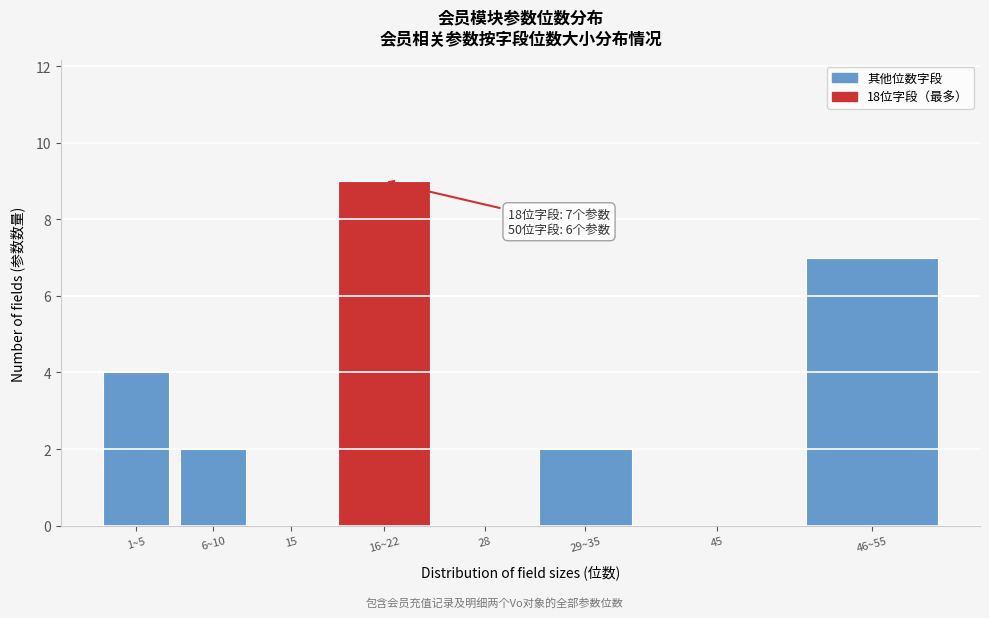

Reading right to left, what are all the values shown in this chart?

46~55=7	45=0	29~35=2	28=0	16~22=9	15=0	6~10=2	1~5=4